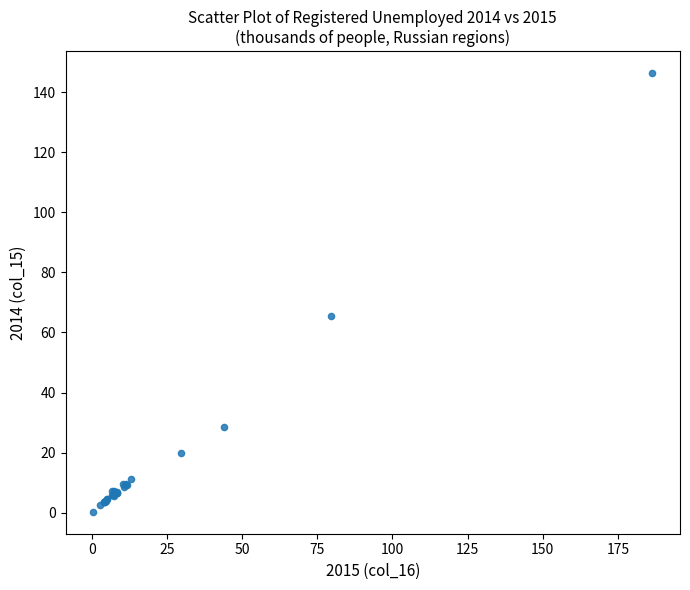

What Y value in the scatter plot is closest to 73?

65.4